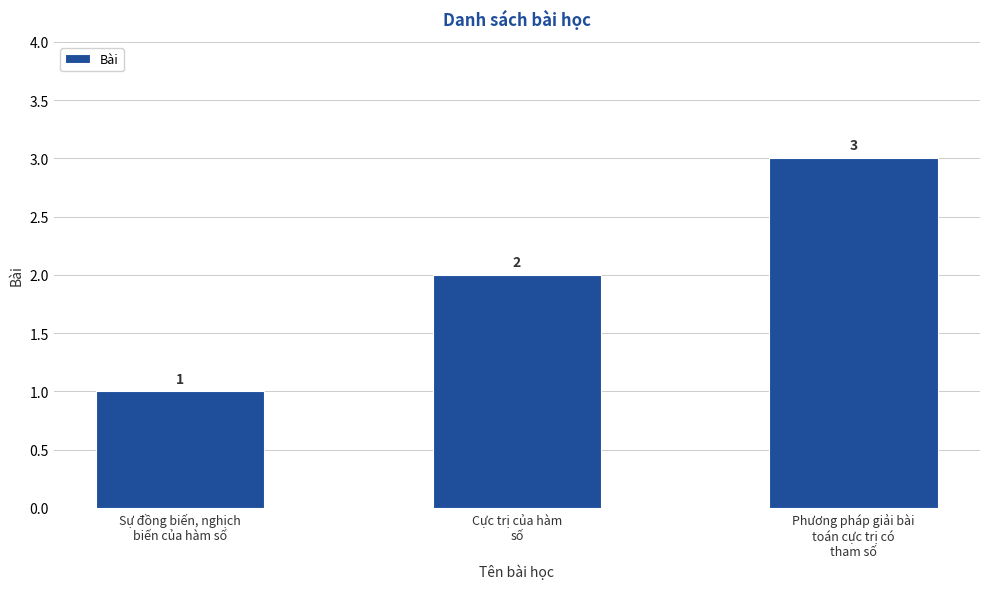

What is the label of the 2nd bar from the left?

Cực trị của hàm
số